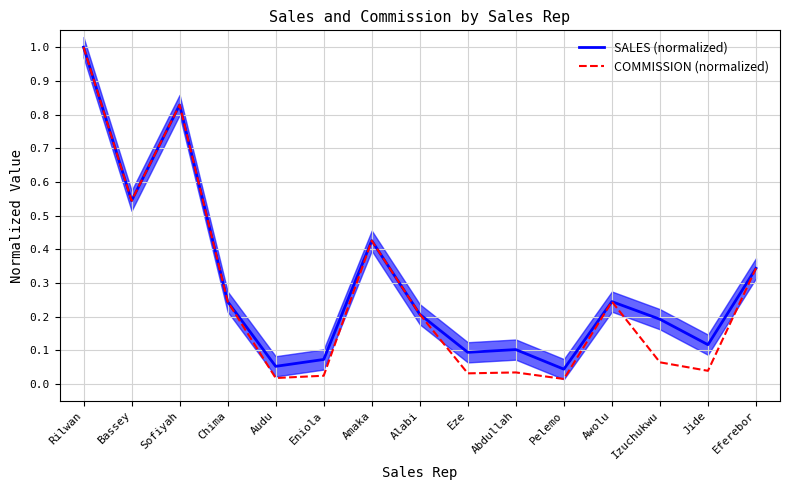

At which label is COMMISSION (normalized) closest to 0?

Pelemo